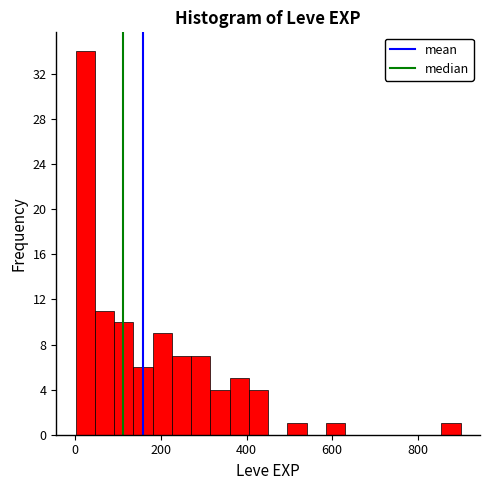

Around what value on the x-axis is the tallest bar? Give the approximate position of its centre, as read against the axis.

20